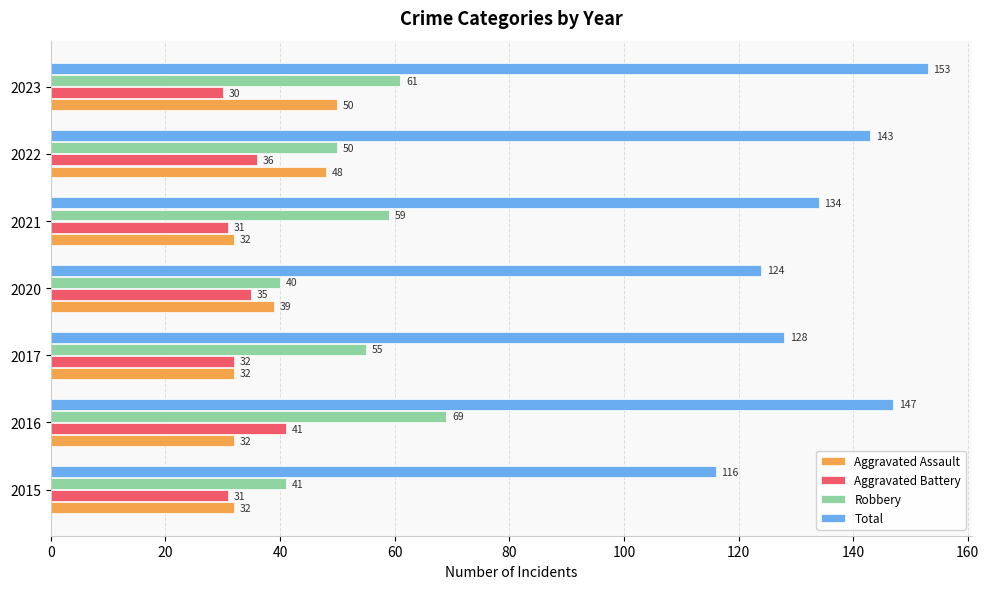

The Aggravated Assault series shows 48 at 2022. True or false?

True